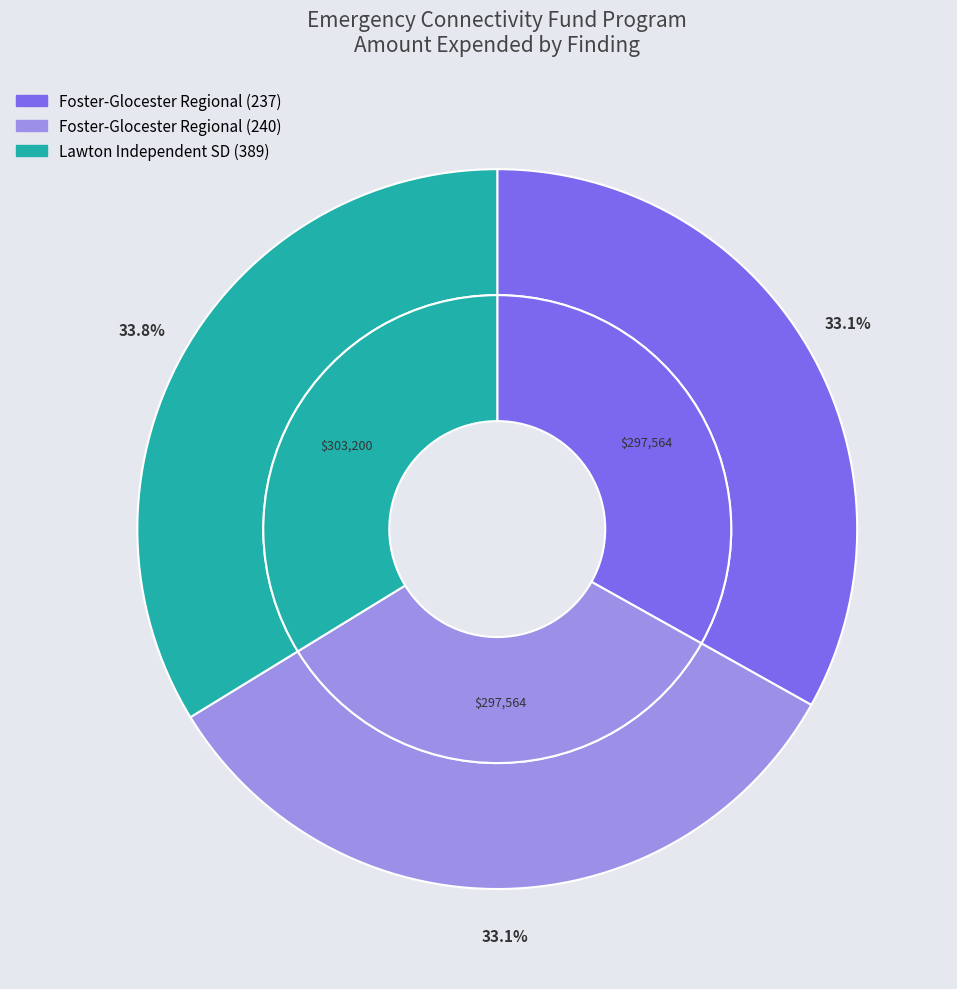

Approximately how many times larger is the value at 240 compared to 389?

1.0